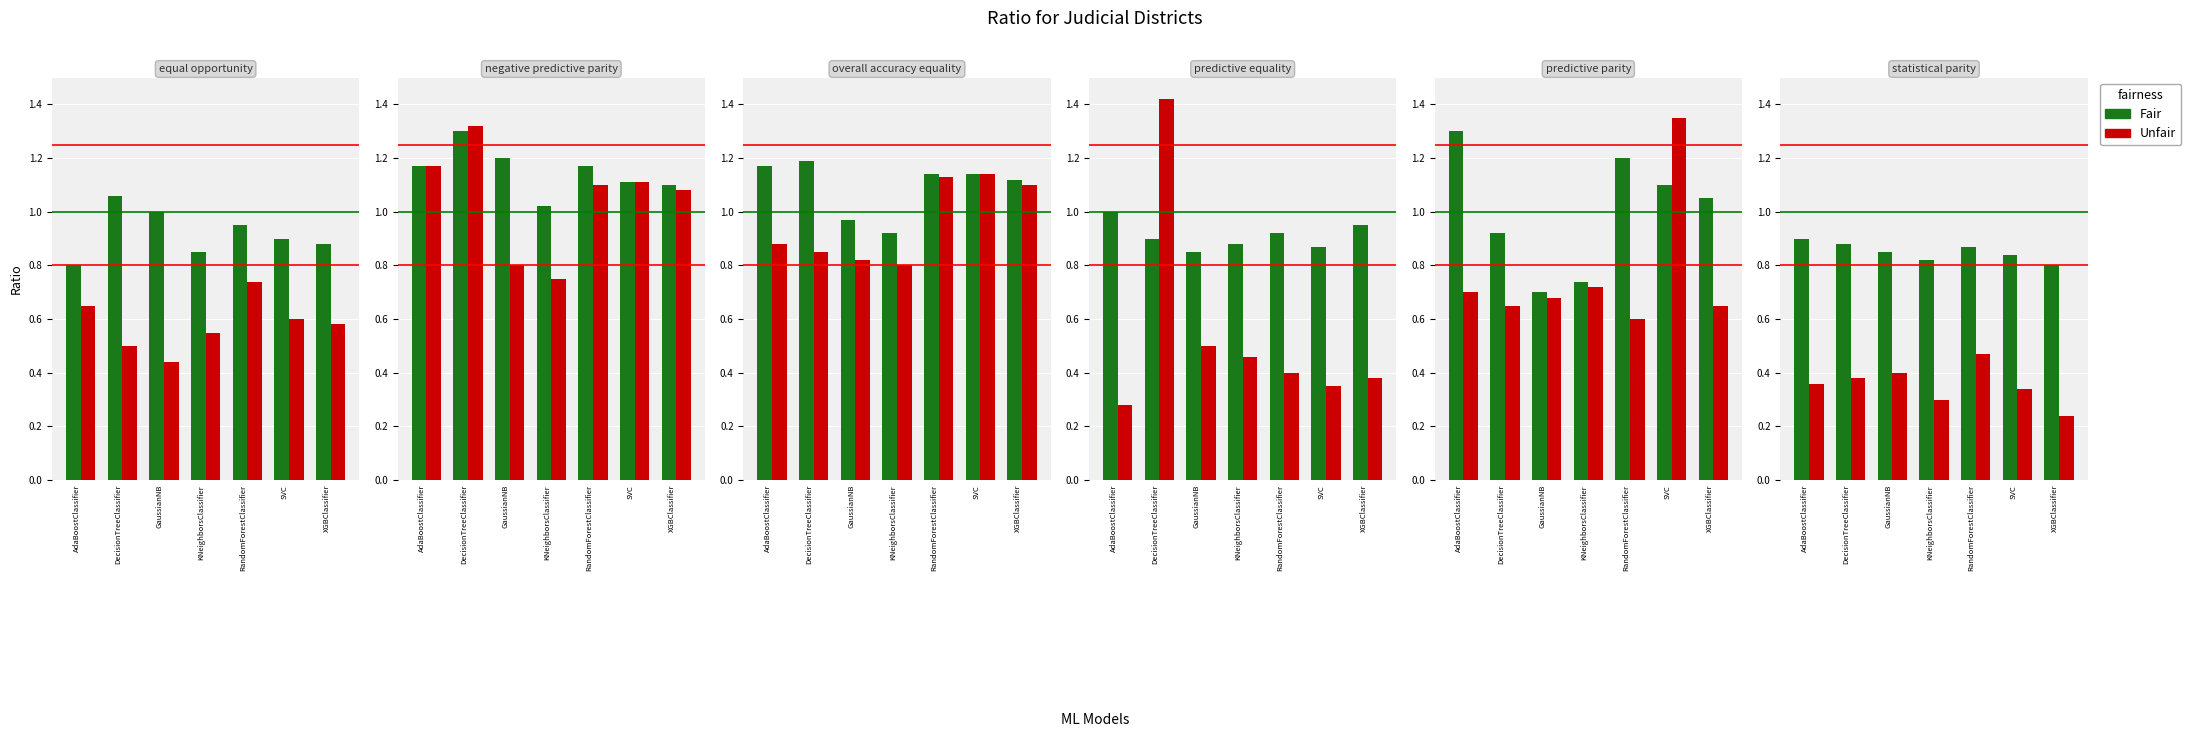

Reading right to left, extract all data points from this chart.

Fair: XGBClassifier=0.8	SVC=0.8	RandomForestClassifier=0.9	KNeighborsClassifier=0.8	GaussianNB=0.8	DecisionTreeClassifier=0.9	AdaBoostClassifier=0.9
Unfair: XGBClassifier=0.2	SVC=0.3	RandomForestClassifier=0.5	KNeighborsClassifier=0.3	GaussianNB=0.4	DecisionTreeClassifier=0.4	AdaBoostClassifier=0.4